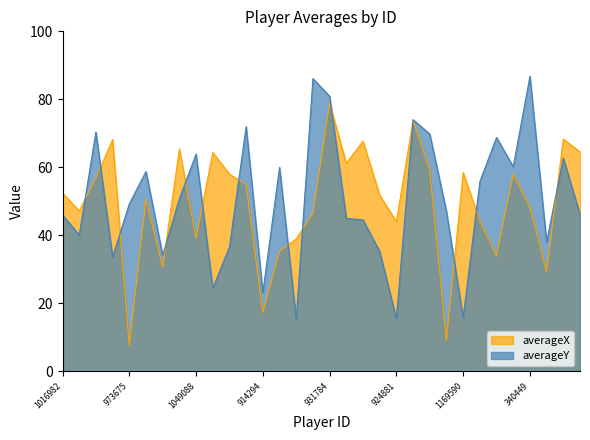

In averageY, how many points are lower than both neighbors (excluding endpoints)?

10